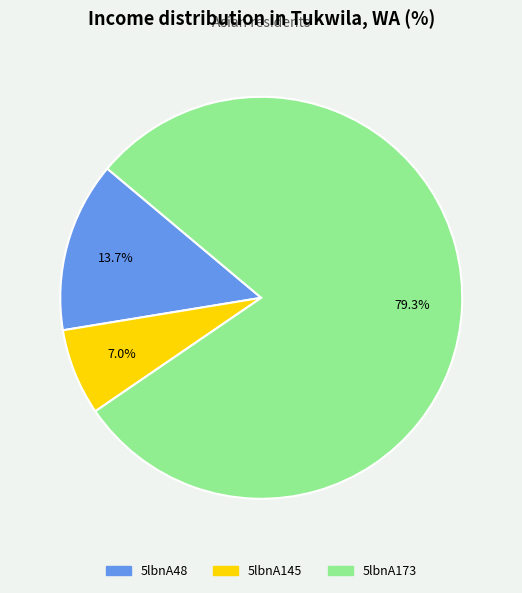

Is it true that 5lbnA173 is 79% of the pie?

True